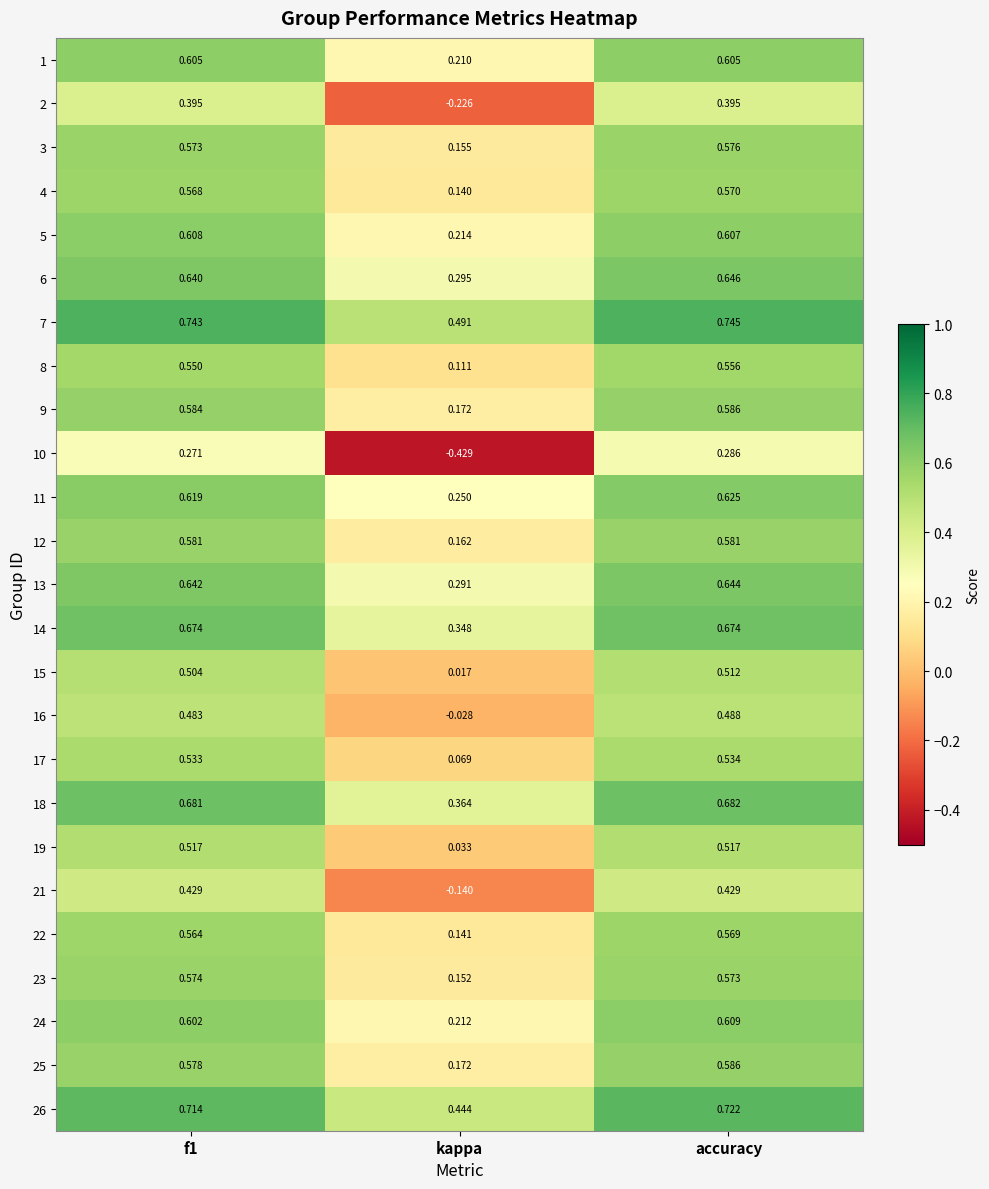

At which label is 12 closest to 0?

kappa